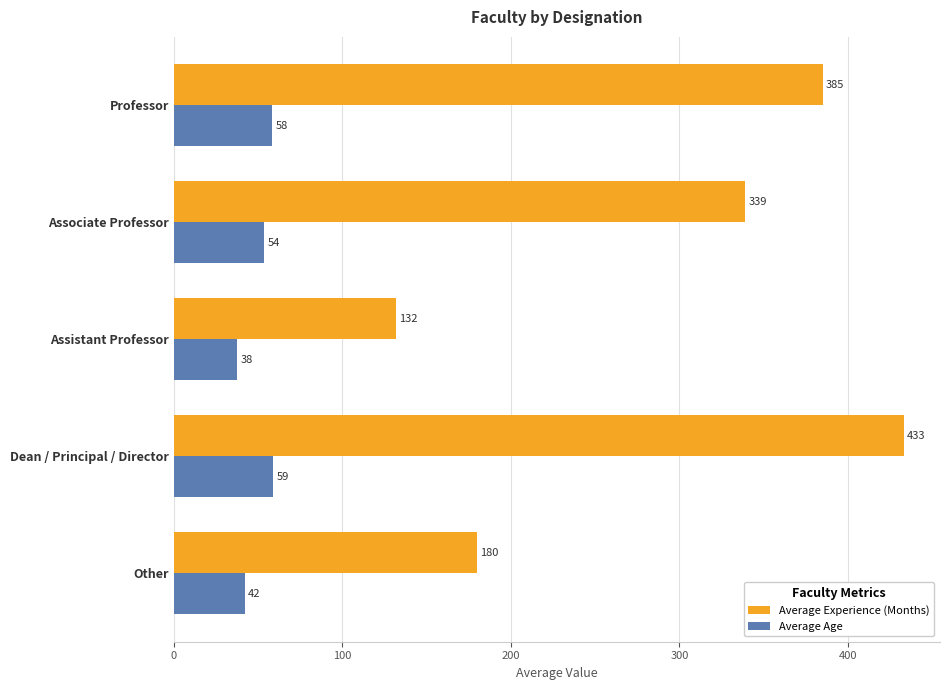

List the series in order of their overall mean, lowest first.

Average Age, Average Experience (Months)